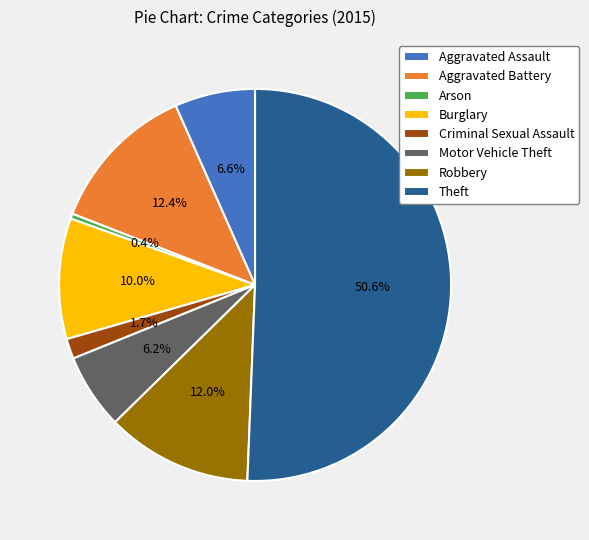

Is it true that Motor Vehicle Theft is 20% of the pie?

False